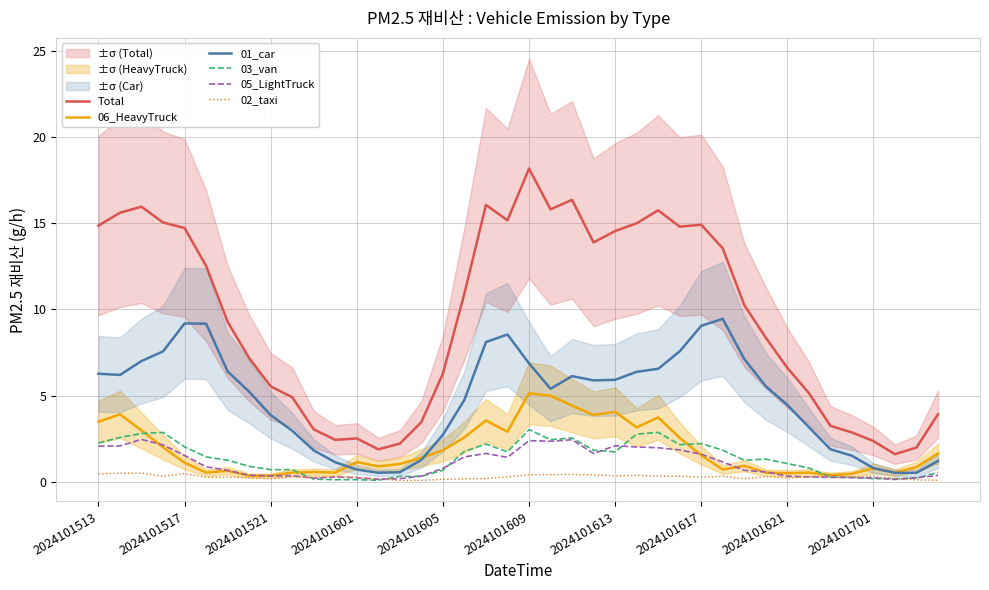

What is the lowest value of the 03_van series?

0.1